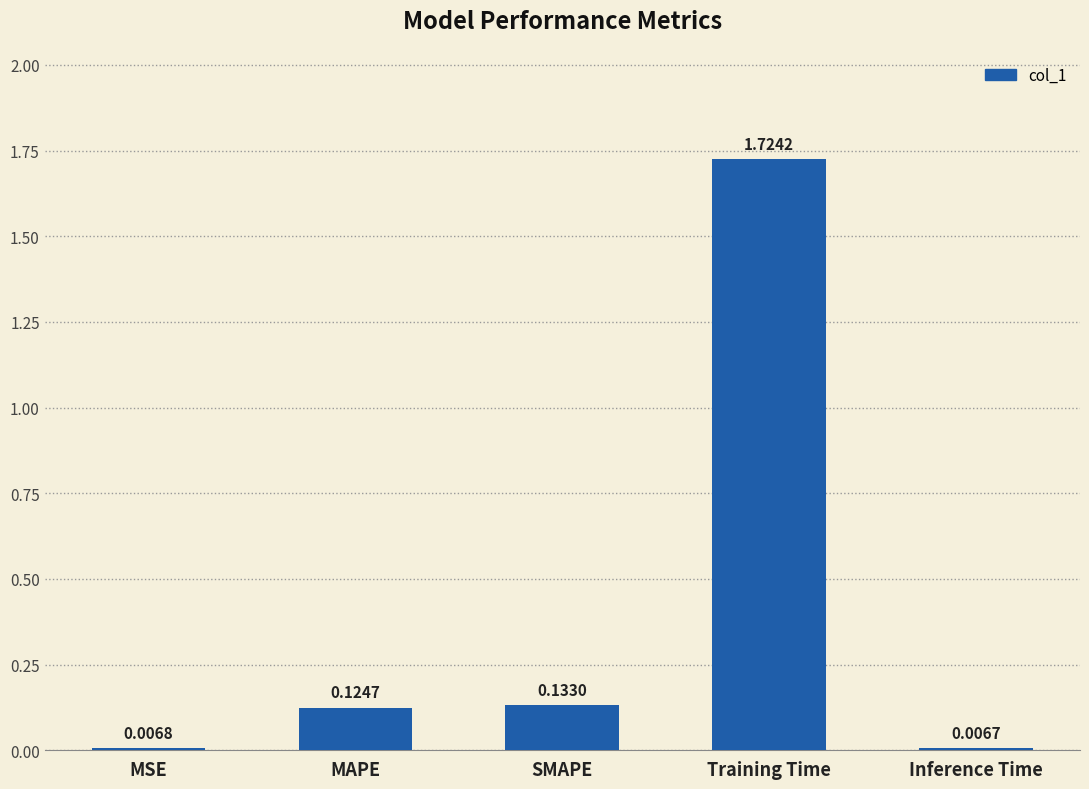

Rank the categories by value from lowest to highest.

Inference Time, MSE, MAPE, SMAPE, Training Time